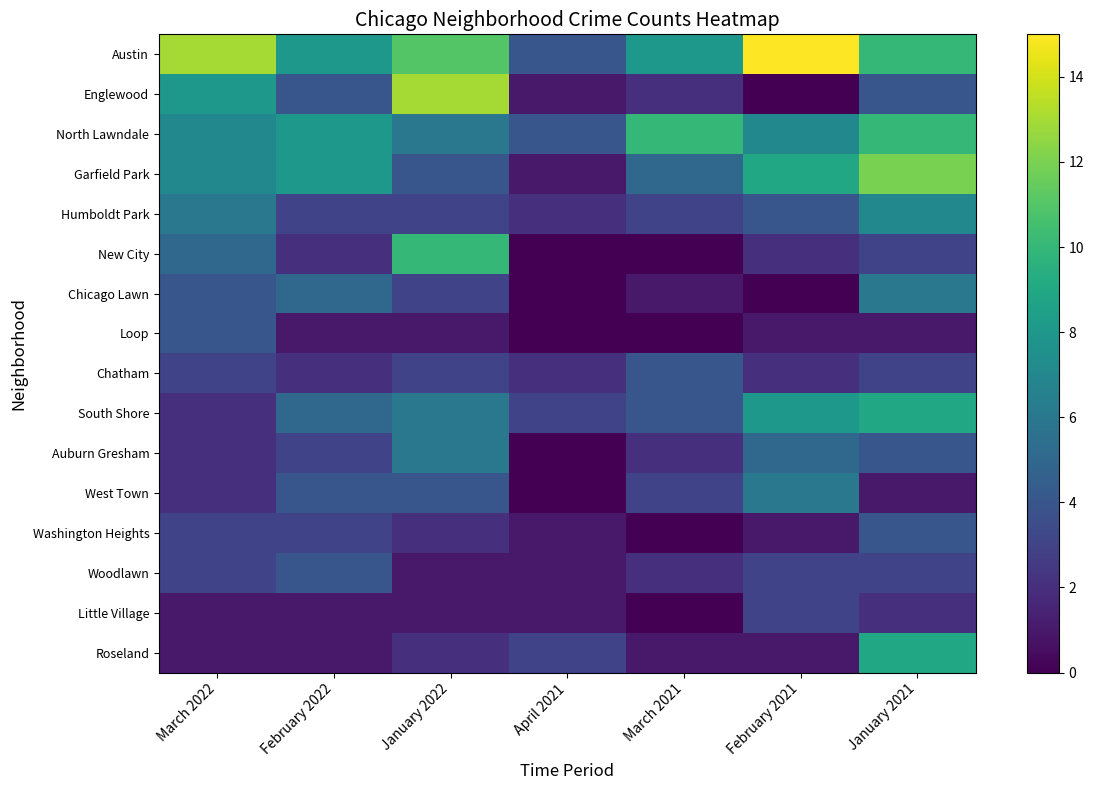

What is the maximum value shown in the chart?

15